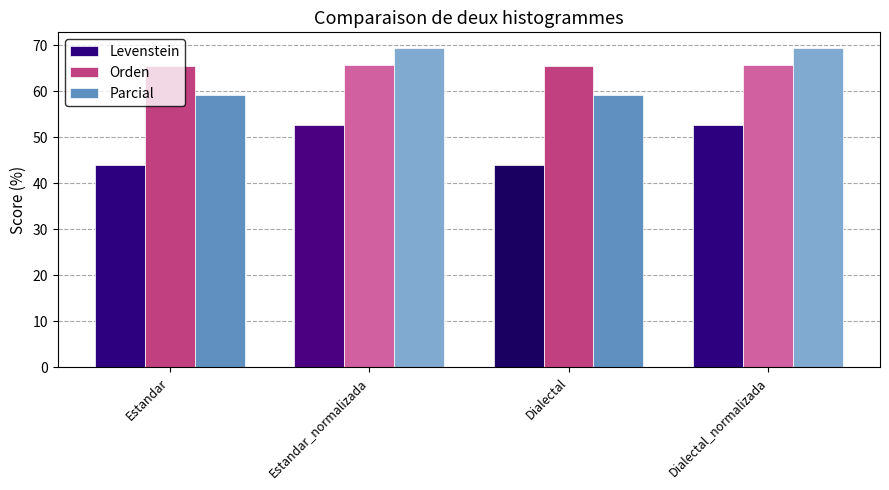

Rank the series at Dialectal from lowest to highest value.

Levenstein, Parcial, Orden